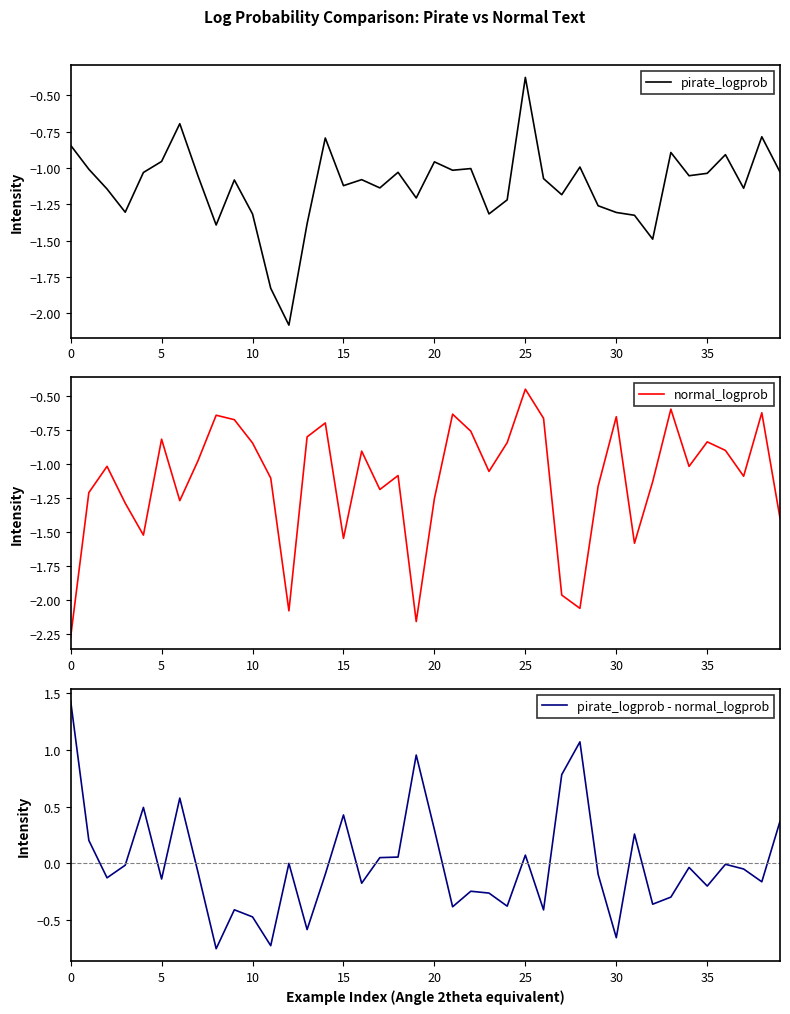

Which series has the largest range (max minus min)?

pirate_logprob - normal_logprob